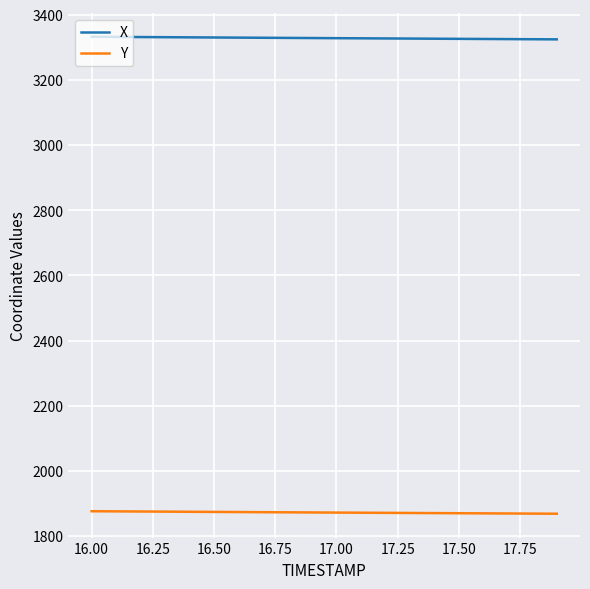

What is the maximum value for Y?

1876.2